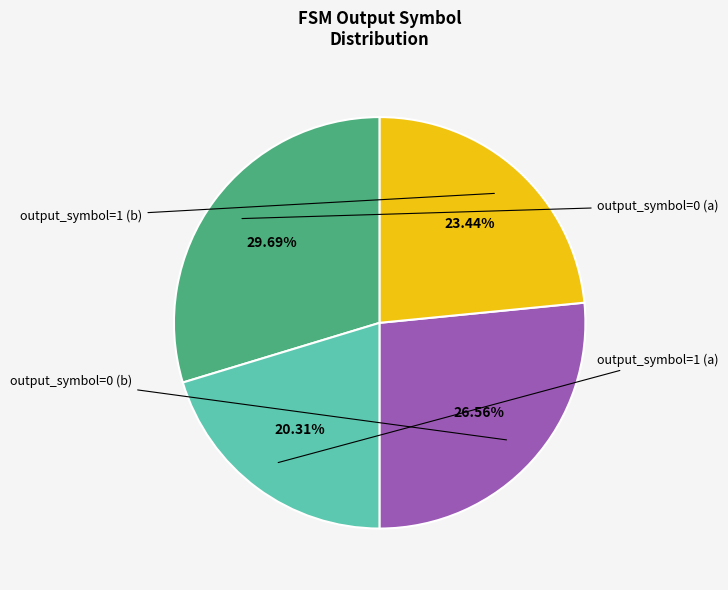

Is there any slice that represents more than half of the pie?

No